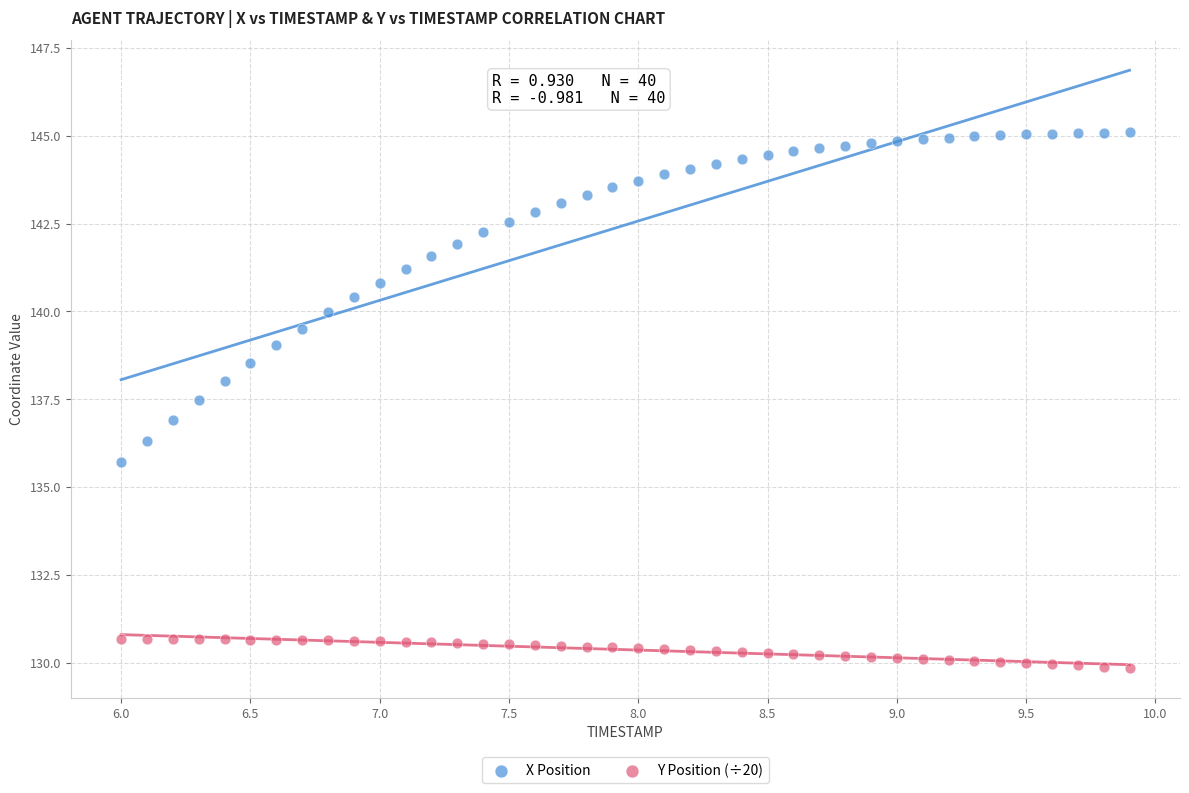

What are all the series names shown in the legend?

X Position, Y Position (÷20)